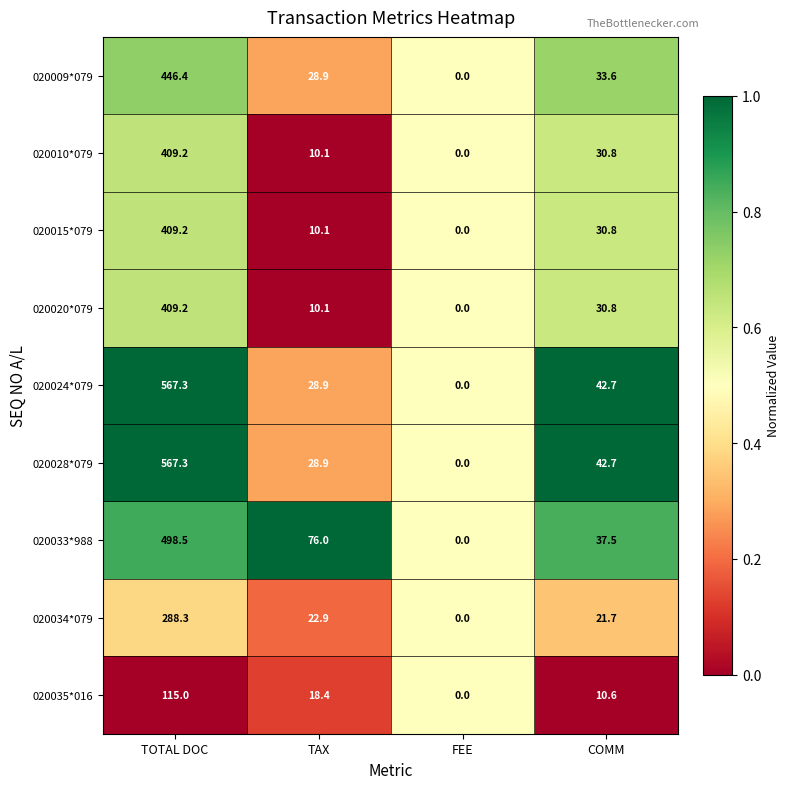

Which series changed the most between TAX and FEE?

020033*988